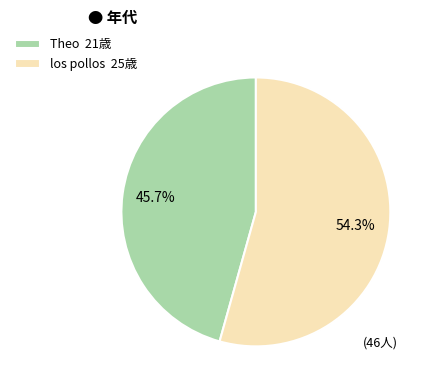

What is the ratio of the value at los pollos 25歳 to the value at Theo 21歳?

1.2